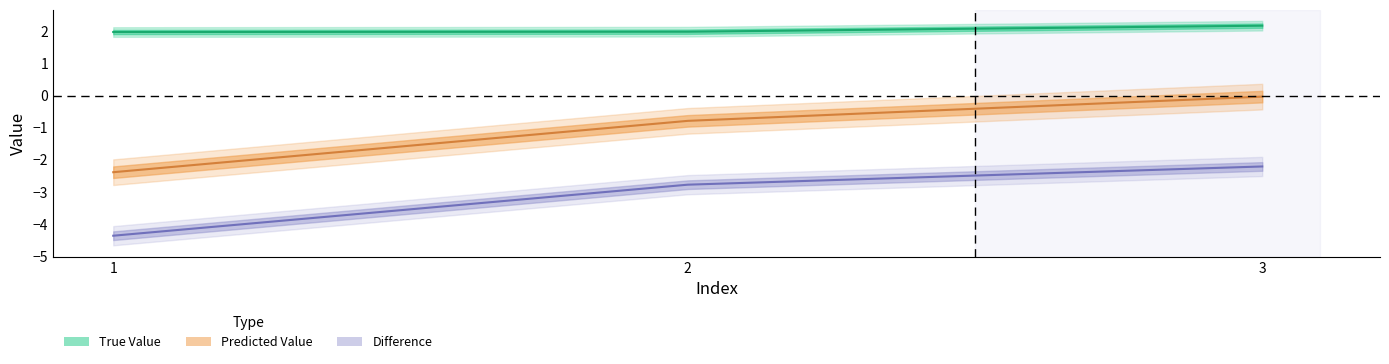

How many lines are shown in the chart?

3